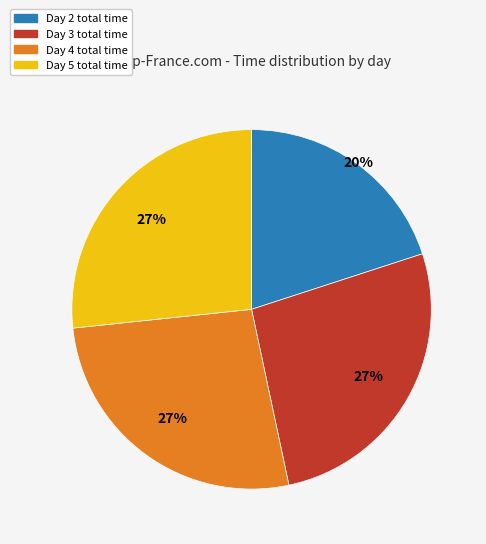

To the nearest percent, what is the average slice percentage?

25%